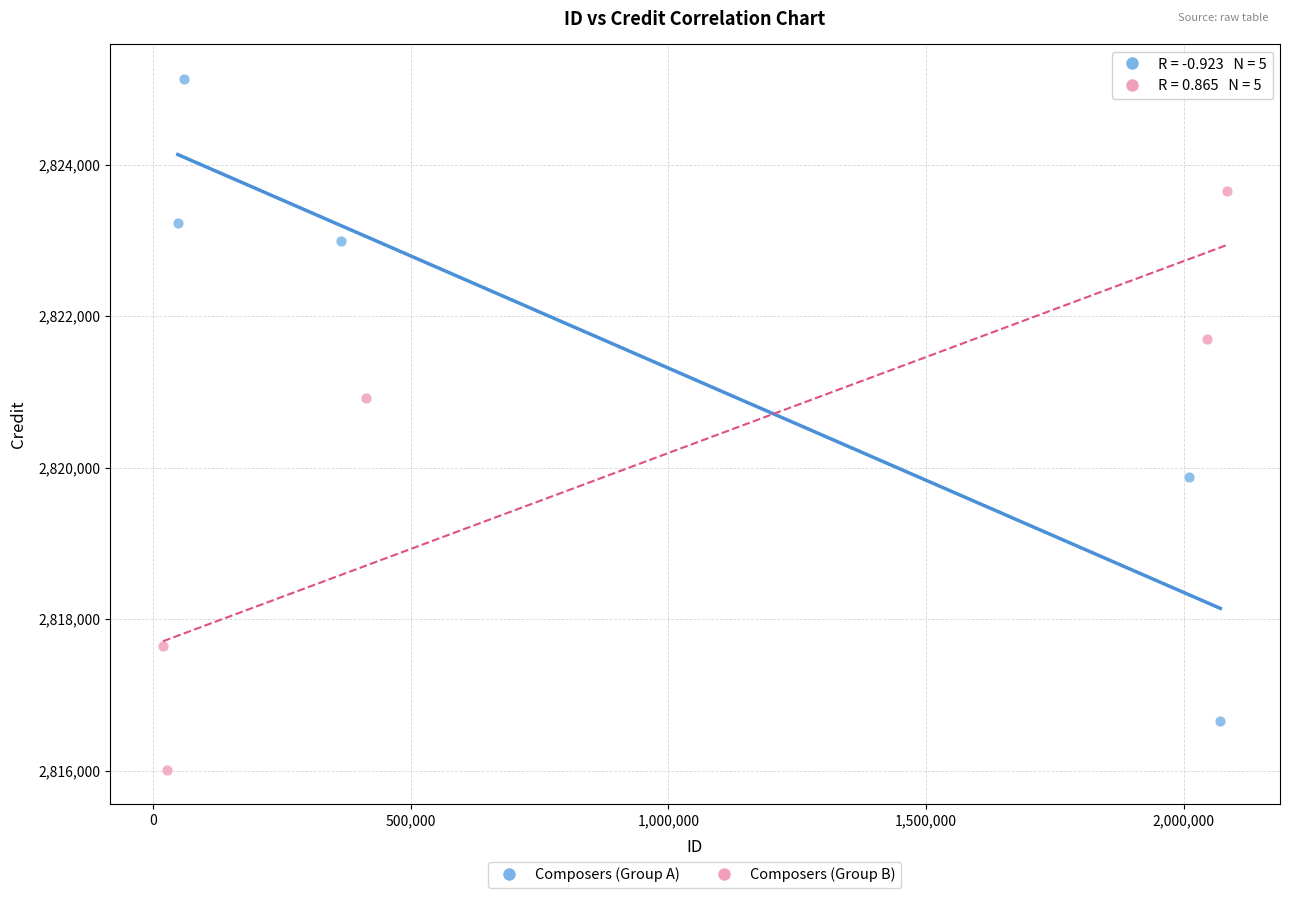

Which series contains the lowest Y value?

Composers (Group B)